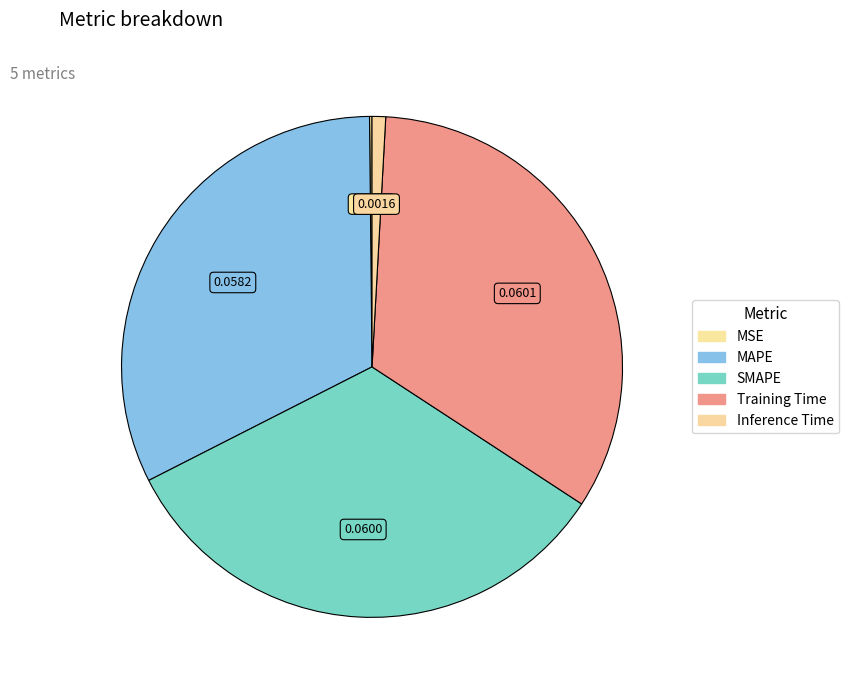

True or false: MAPE accounts for 32% of the total.

True